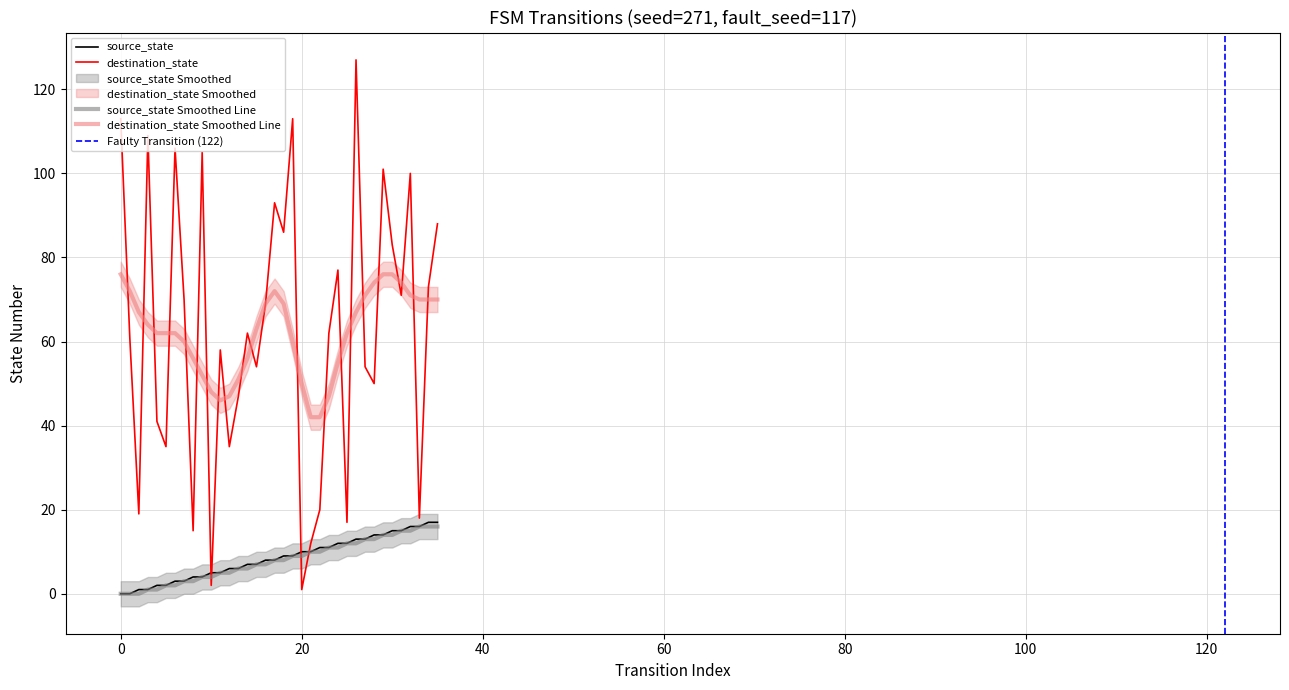

What is the total value across all series at 21?

22